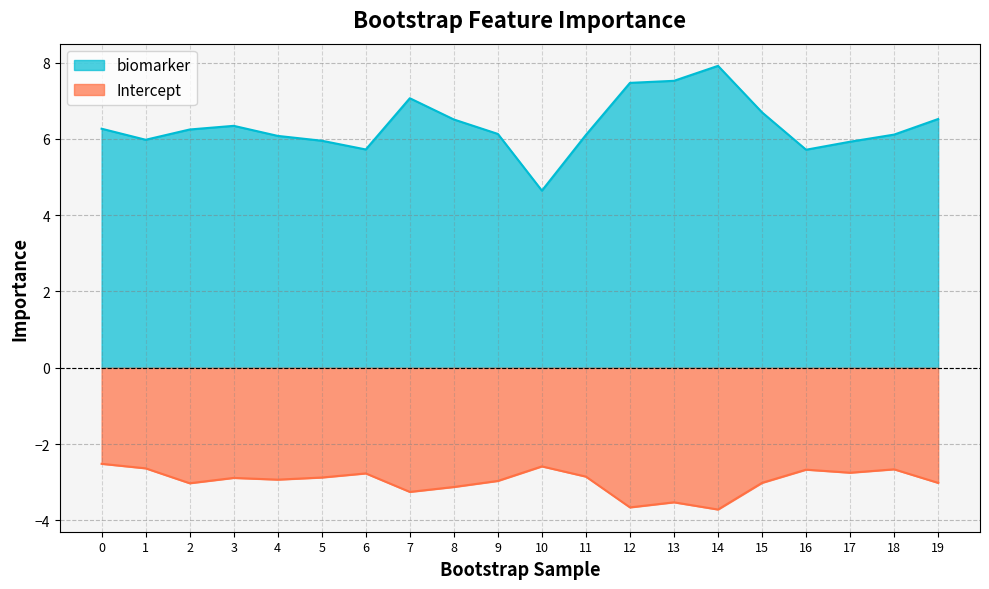

Does the chart have visible grid lines?

Yes